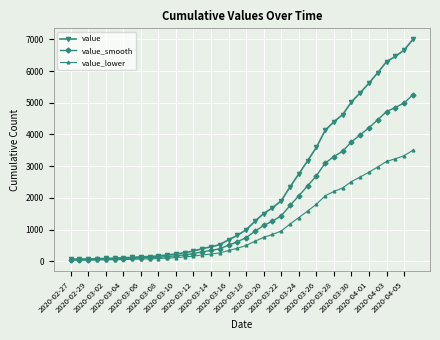

What are all the series names shown in the legend?

value, value_smooth, value_lower